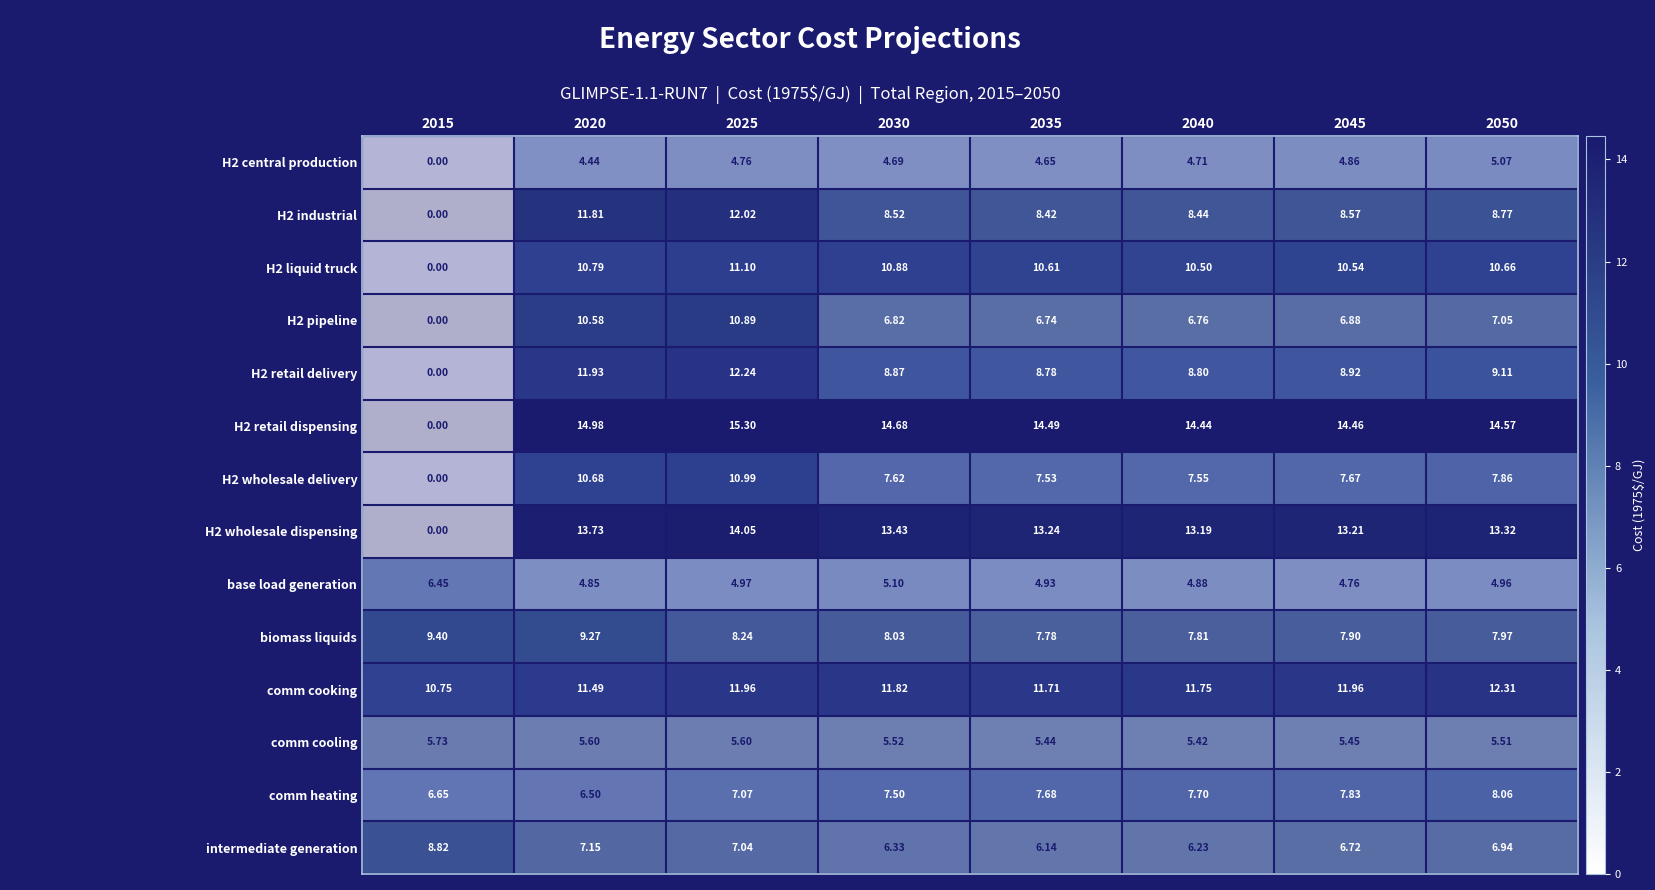

What is the greatest value displayed?

15.3